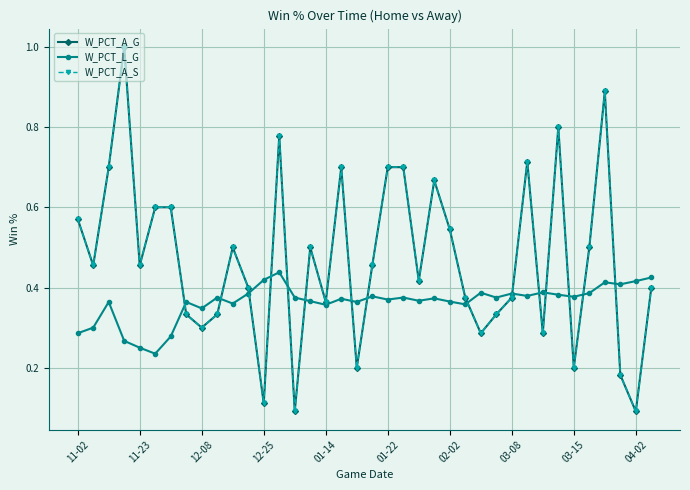

How many W_PCT_A_S values are between 0 and 1?

38